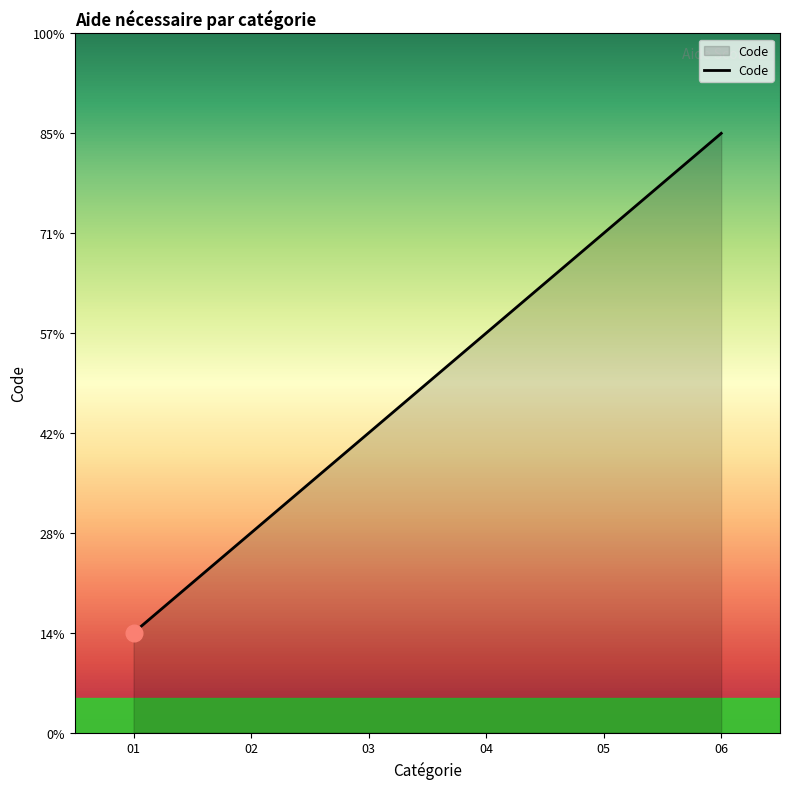

Is this an area chart (filled region under the line)?

Yes